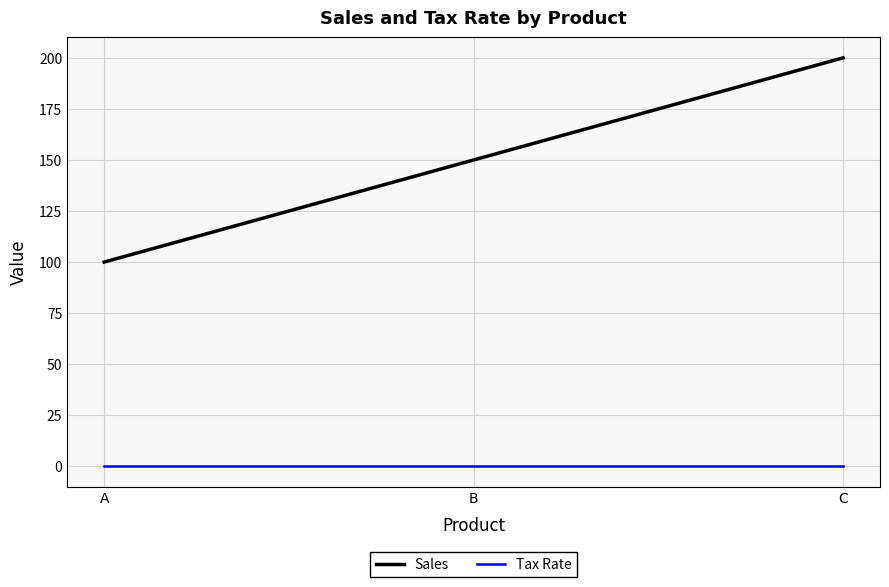

What are all the series names shown in the legend?

Sales, Tax Rate